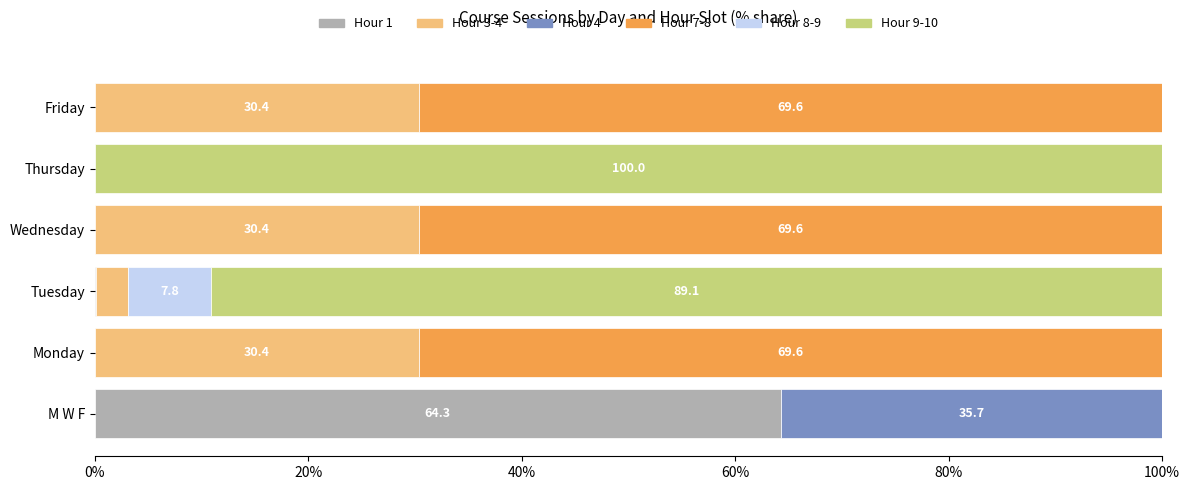

What is the total value across all series at Wednesday?

100.0